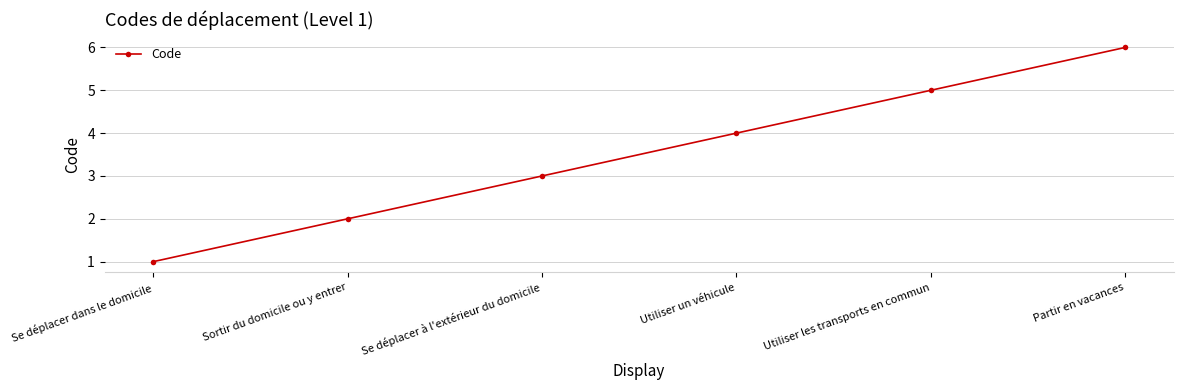

What is the greatest value displayed?

6